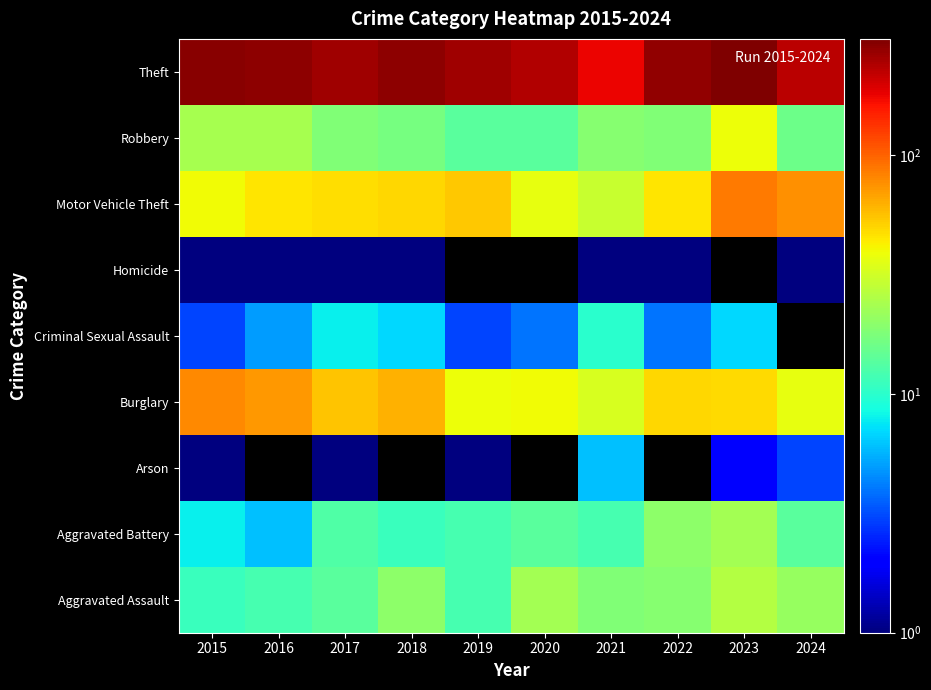

Is it true that Theft equals 164.9 at 2020?

False